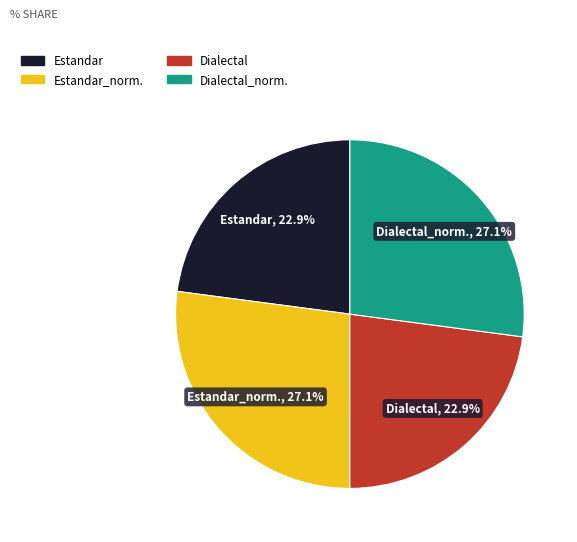

To the nearest percent, what is the difference between the largest and smallest slice percentages?

4%